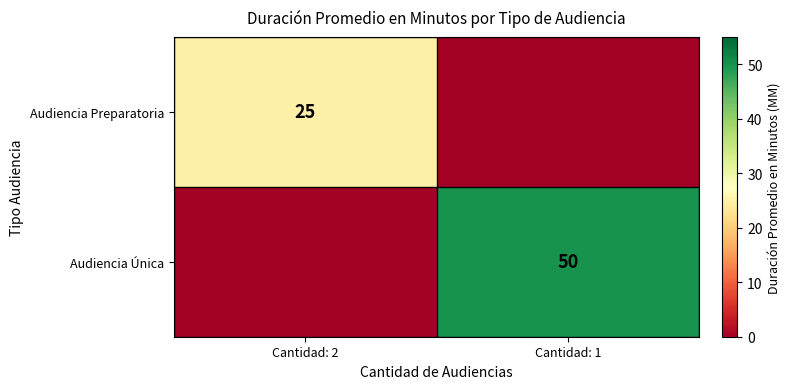

The Audiencia Preparatoria series shows 34 at Cantidad: 2. True or false?

False